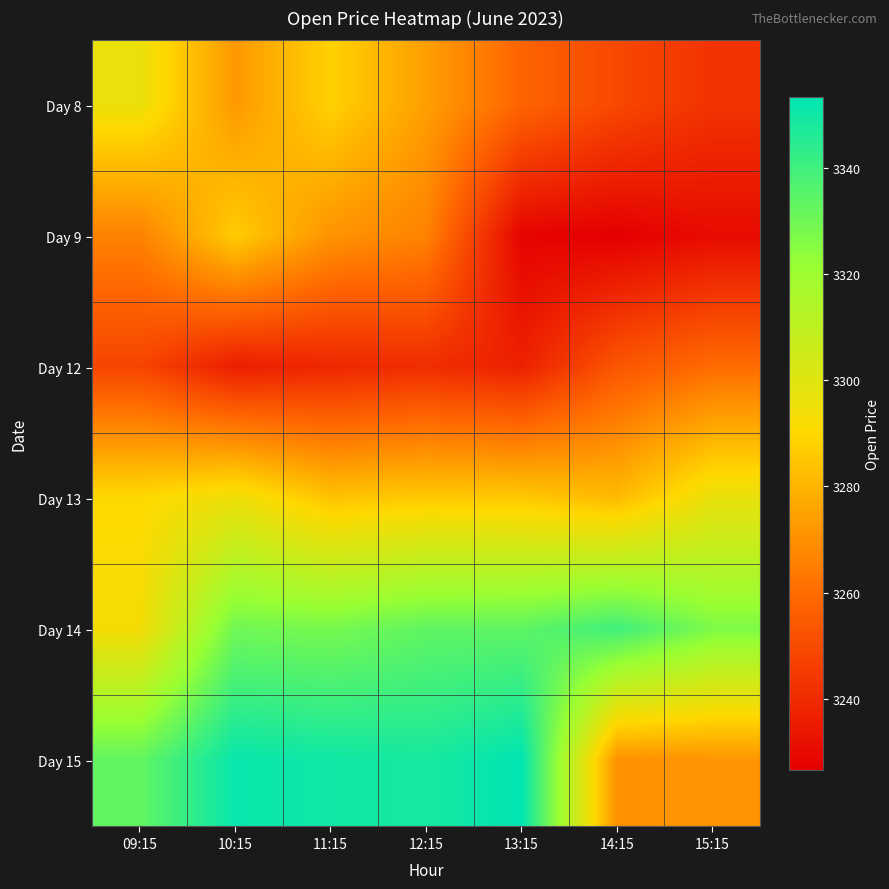

Between 13:15 and 12:15, which is larger?

12:15